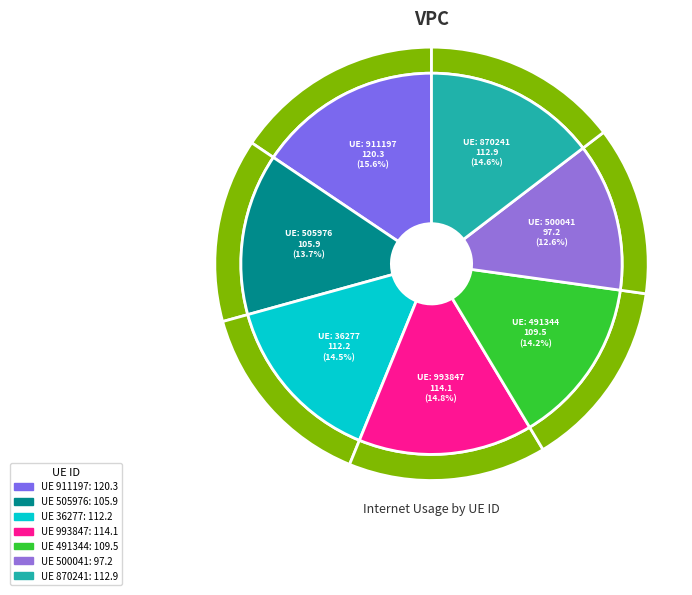

Which slice is the largest?

911197